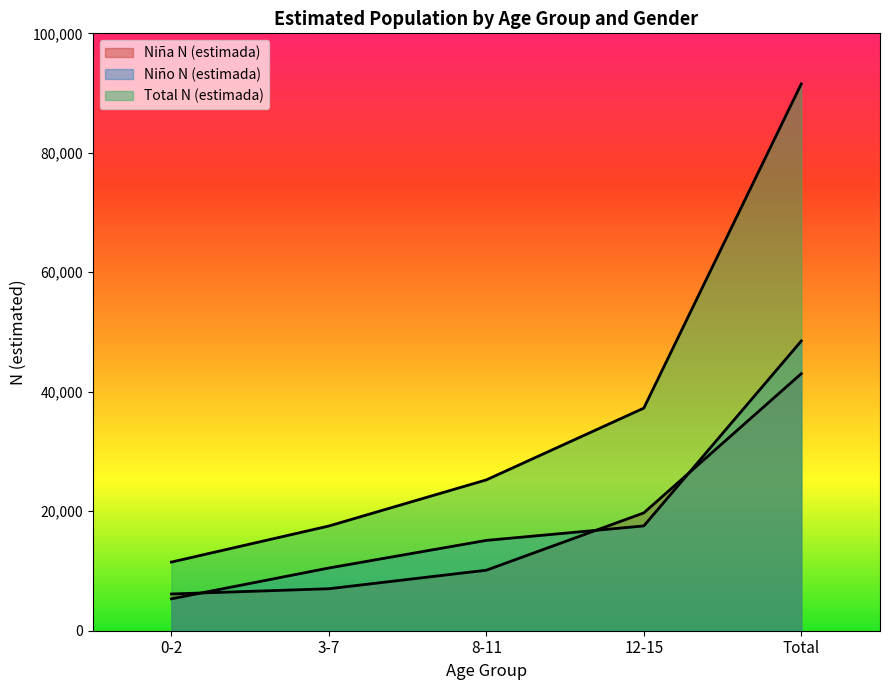

Is it true that Niña N (estimada) equals 32001 at 12-15?

False